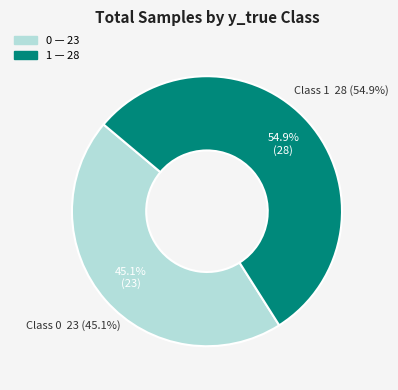

Is 0 the majority of the pie?

No